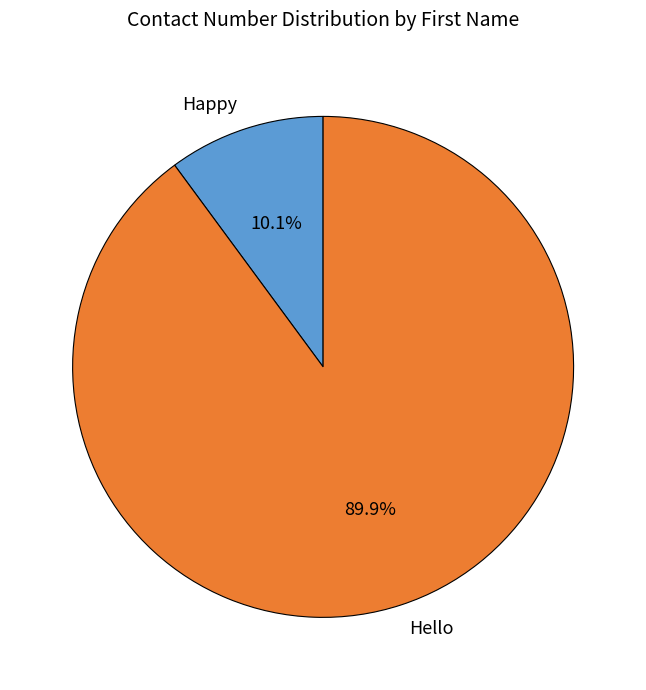

Rank the categories by value from lowest to highest.

Happy, Hello